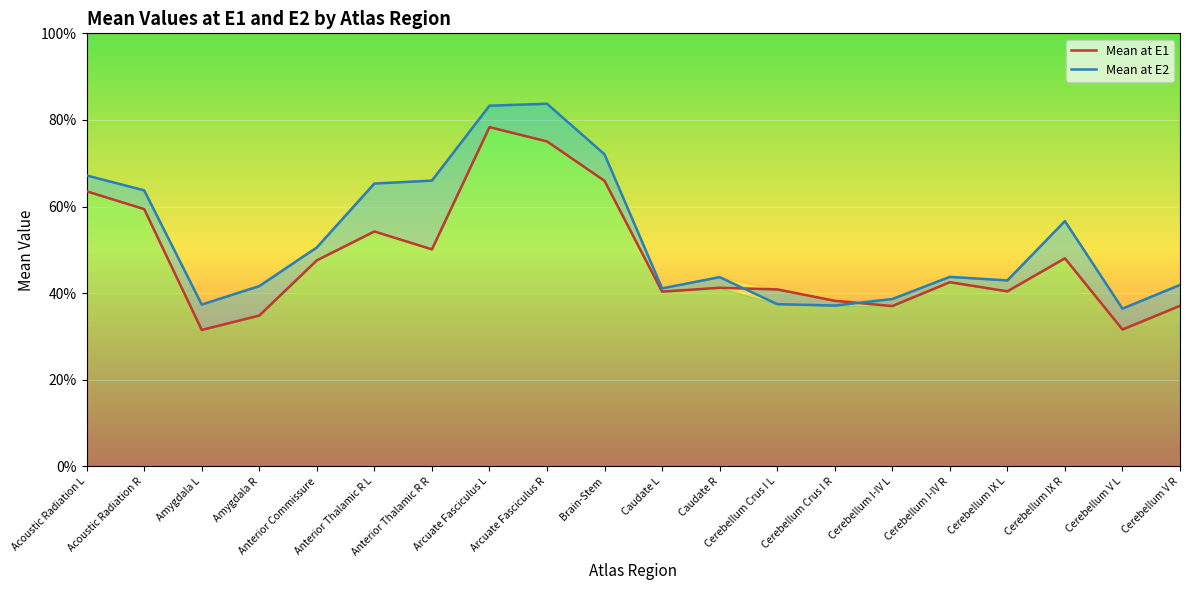

Is this an area chart (filled region under the line)?

No